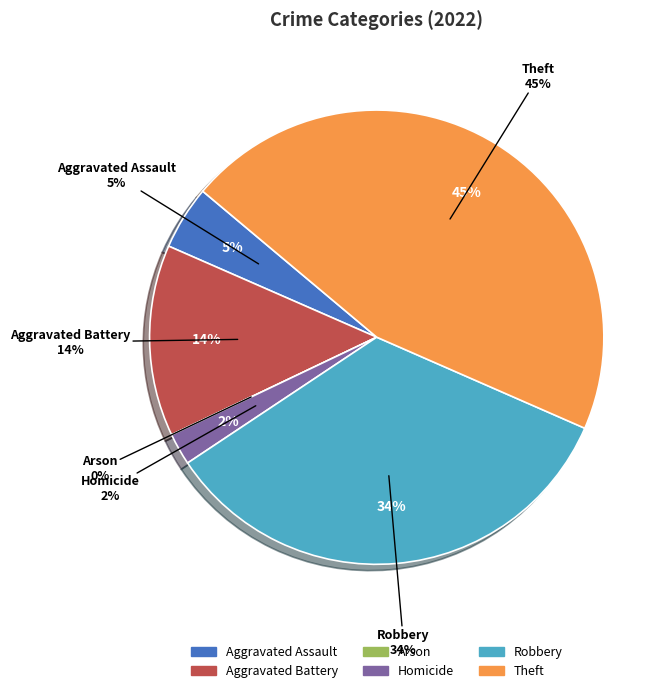

Is there a majority slice in this chart?

No